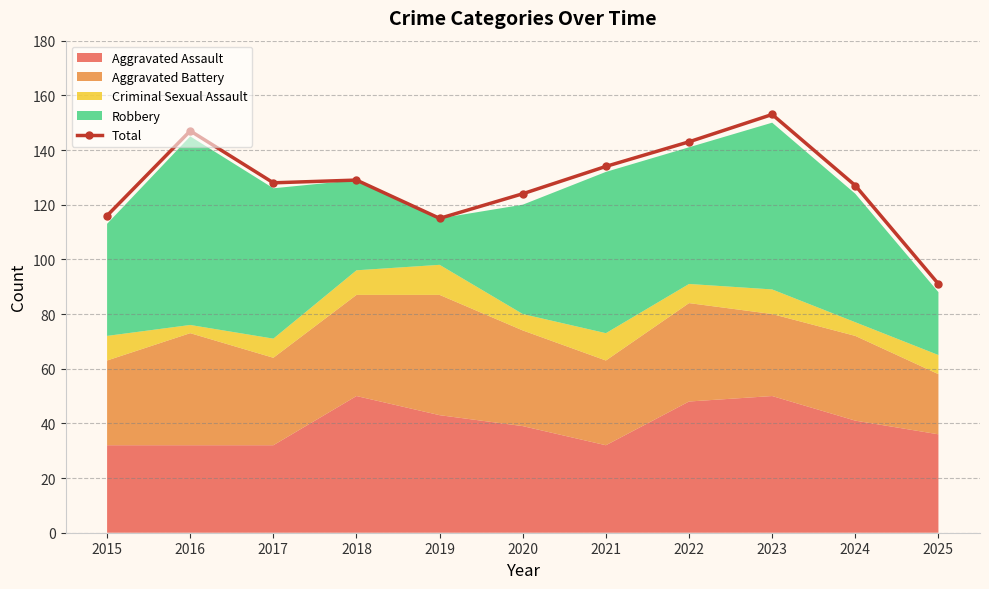

List the labels in order of value, largest first.

2023, 2016, 2022, 2021, 2018, 2017, 2024, 2020, 2015, 2019, 2025